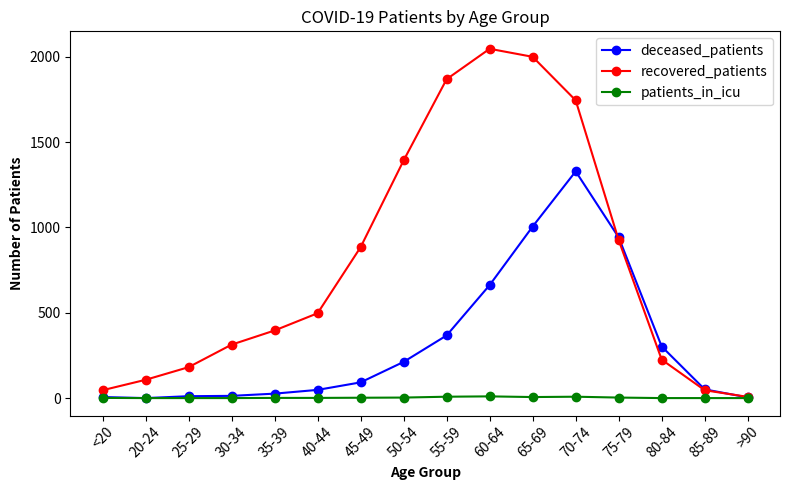

What are all the series names shown in the legend?

deceased_patients, recovered_patients, patients_in_icu